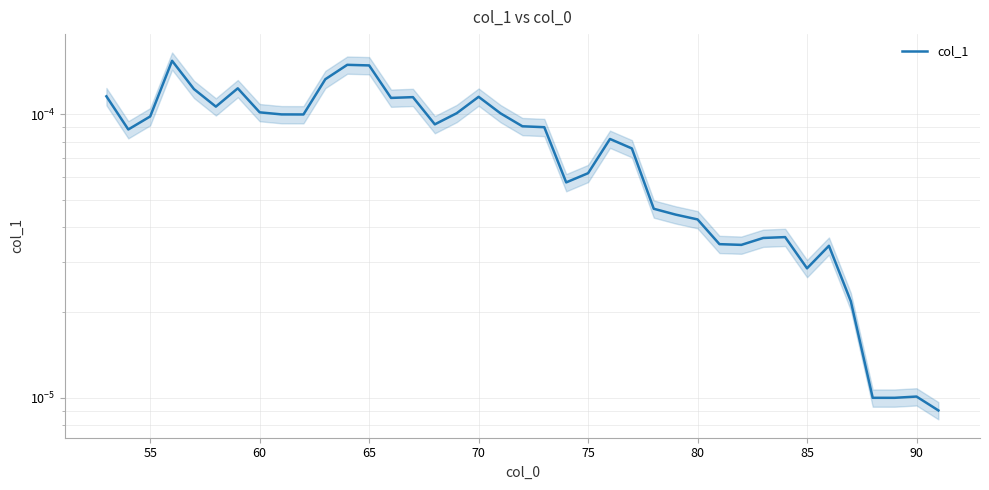

True or false: the data has more than 0 interior local peaks.

True